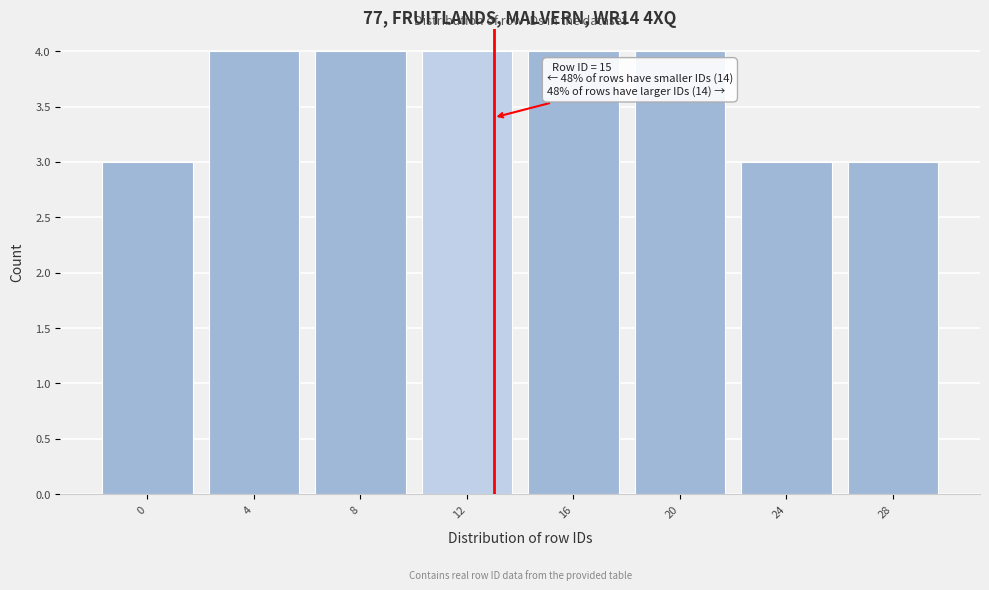

Reading left to right, list all the values displayed in this chart.

3	4	4	4	4	4	3	3